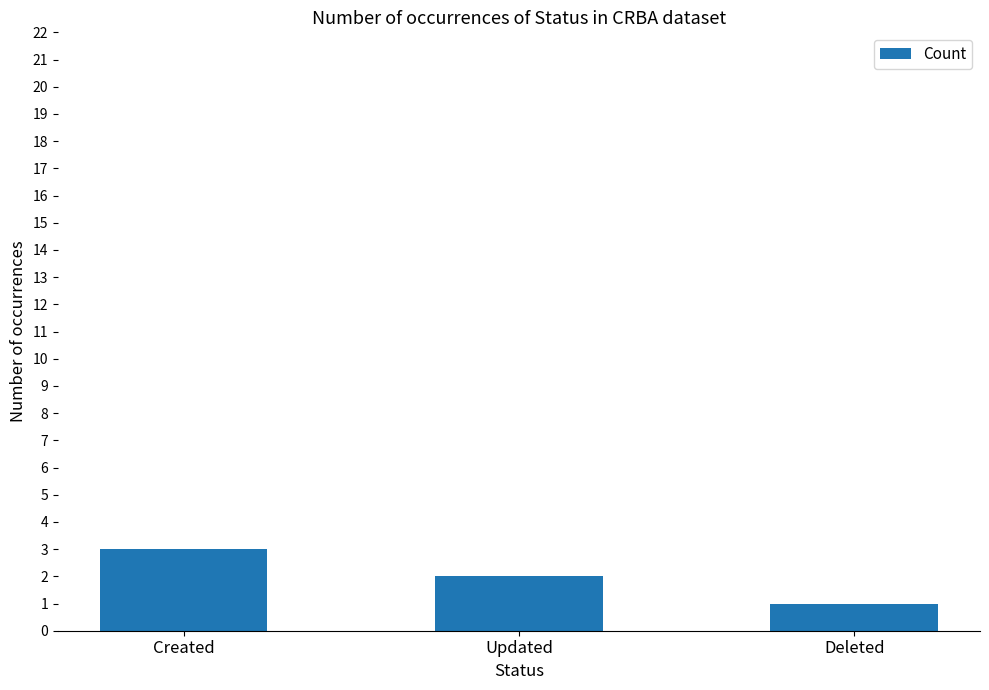

Reading left to right, extract all data points from this chart.

Created=3	Updated=2	Deleted=1